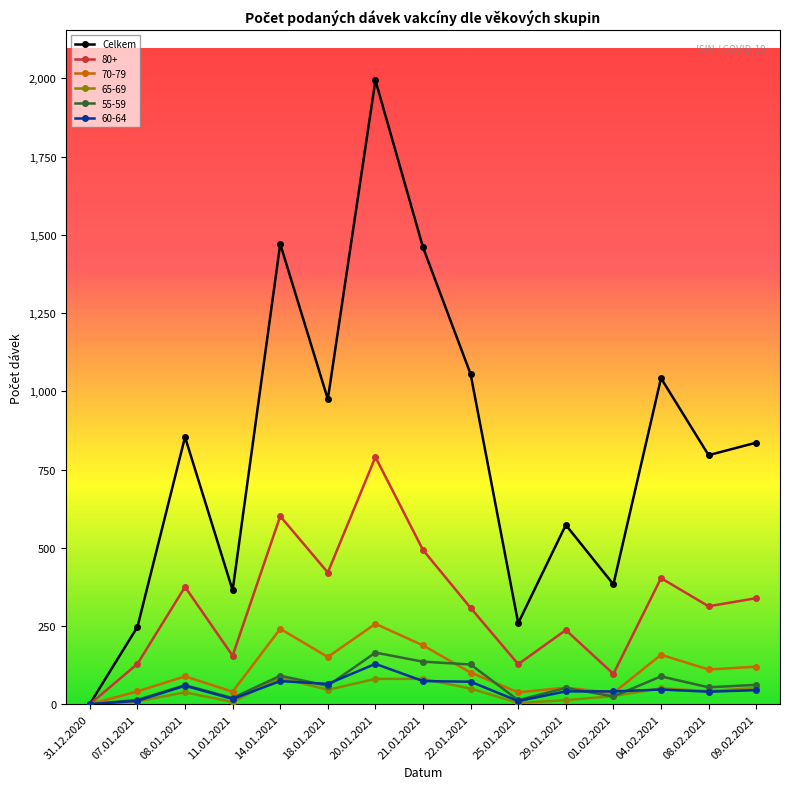

Count the number of categories in the chart.

15